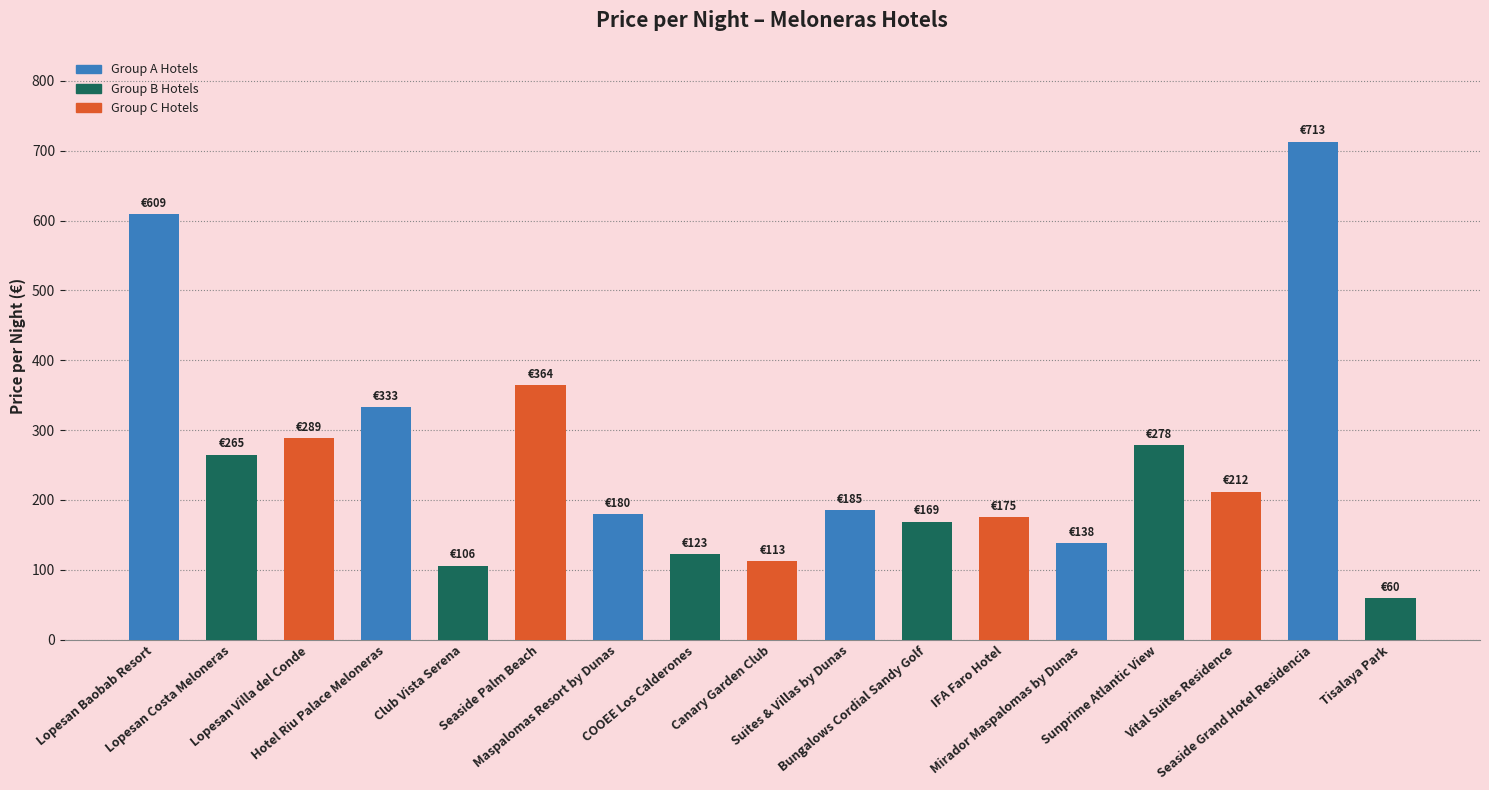

Where does the data first go above 185?

Lopesan Baobab Resort